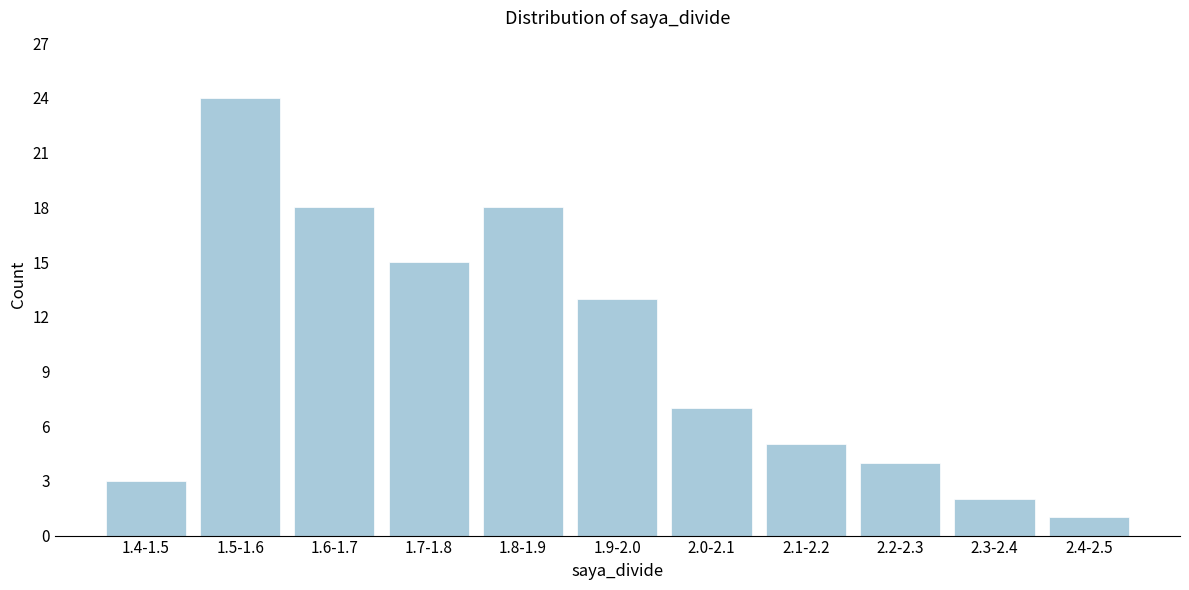

Reading left to right, what are all the values shown in this chart?

3	24	18	15	18	13	7	5	4	2	1